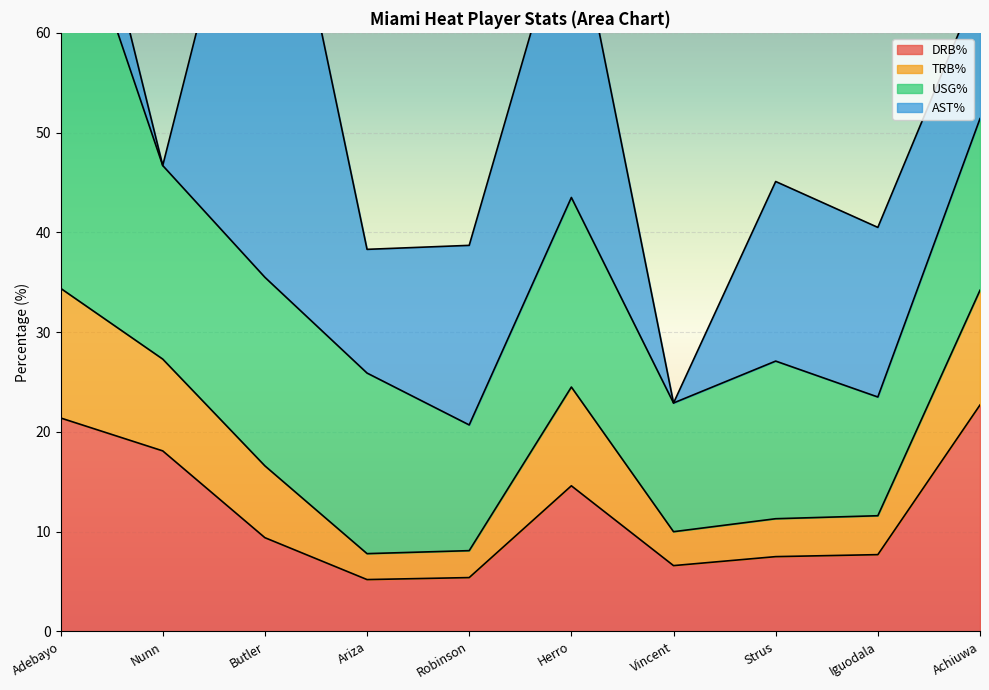

Where does the TRB% series first go above 16?

Adebayo